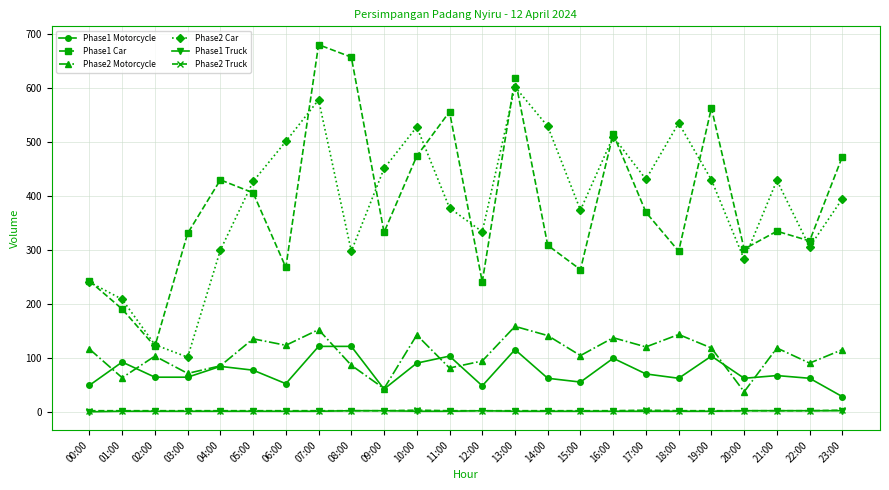

Which series has the largest range (max minus min)?

Phase1 Car